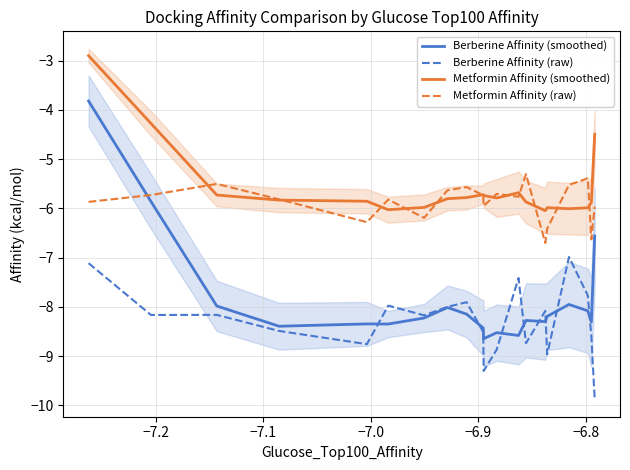

Reading right to left, transcribe all the data shown in this chart.

Berberine Affinity (smoothed): -6.6	-8.3	-8.1	-7.9	-8.2	-8.3	-8.3	-8.6	-8.5	-8.6	-8.4	-8.1	-8.0	-8.2	-8.3	-8.3	-8.4	-8.0	-5.9	-3.8
Berberine Affinity (raw): -9.9	-8.6	-7.8	-7.0	-9.0	-8.1	-8.7	-7.4	-8.9	-9.3	-8.5	-7.9	-8.0	-8.2	-8.0	-8.8	-8.5	-8.2	-8.2	-7.1
Metformin Affinity (smoothed): -4.5	-5.9	-6.0	-6.0	-6.0	-6.0	-5.9	-5.7	-5.8	-5.7	-5.7	-5.8	-5.8	-6.0	-6.0	-5.9	-5.8	-5.7	-4.3	-2.9
Metformin Affinity (raw): -6.0	-6.6	-5.4	-5.5	-6.4	-6.7	-5.3	-5.8	-5.7	-5.9	-5.7	-5.6	-5.6	-6.2	-5.8	-6.3	-5.8	-5.5	-5.7	-5.9